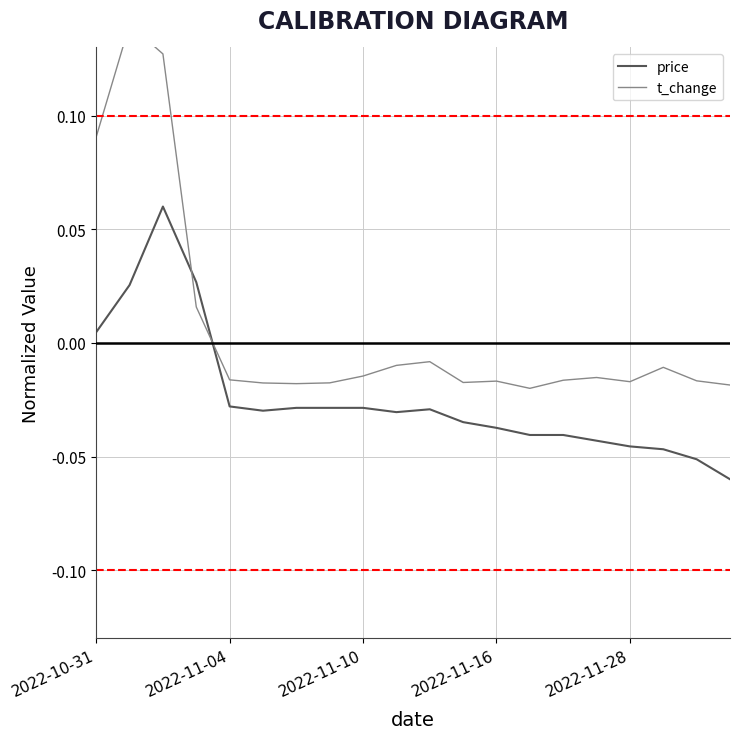

How many lines are shown in the chart?

2